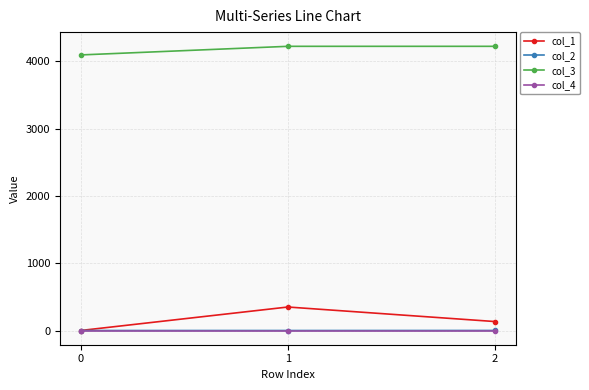

At which category is the sum across all series the highest?

1